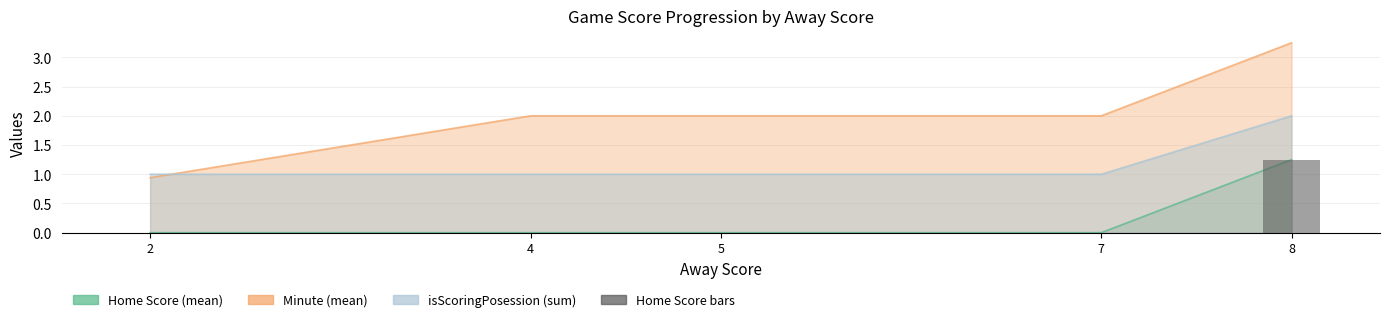

Is it true that the value at 2 is 0.0?

True